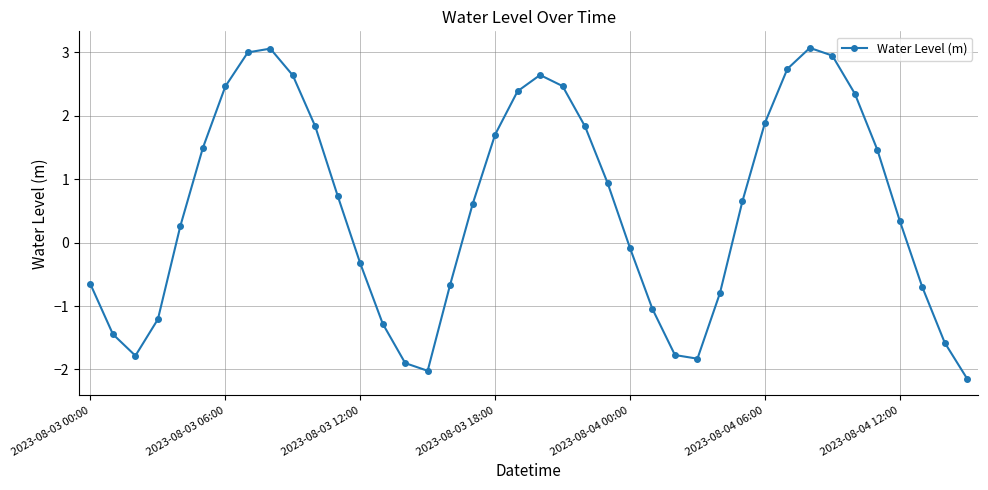

How many values exceed 0?

23